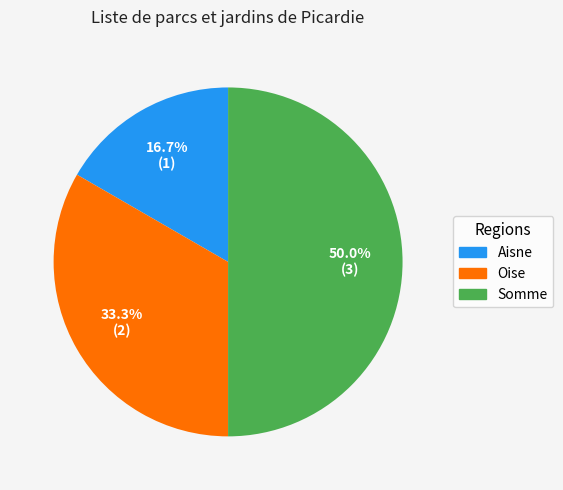

Between Aisne and Somme, which is larger?

Somme